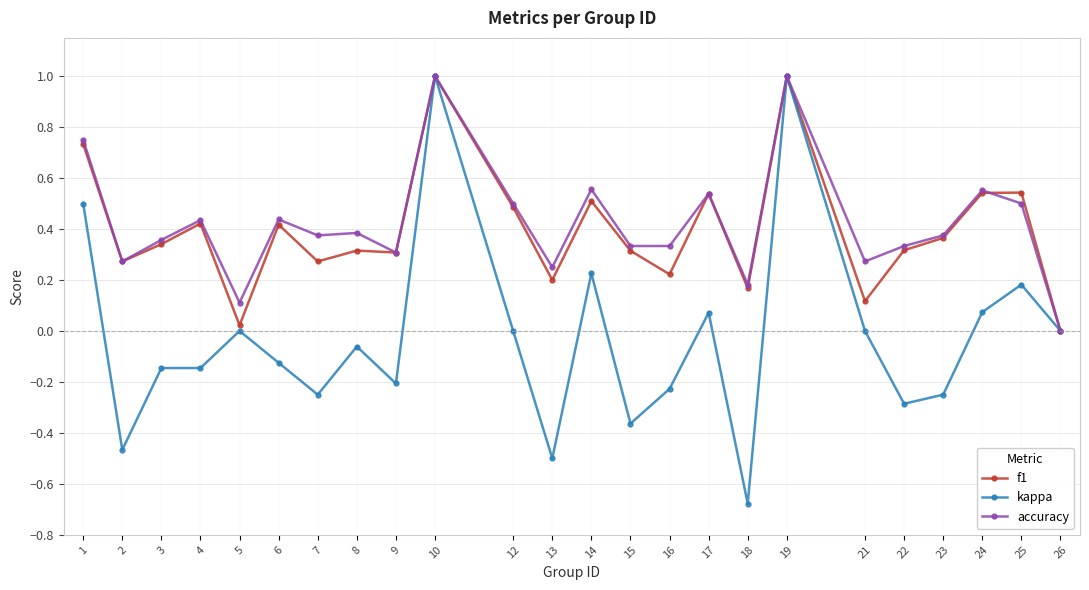

What is the difference between the second highest and second lowest values in the accuracy series?

0.9